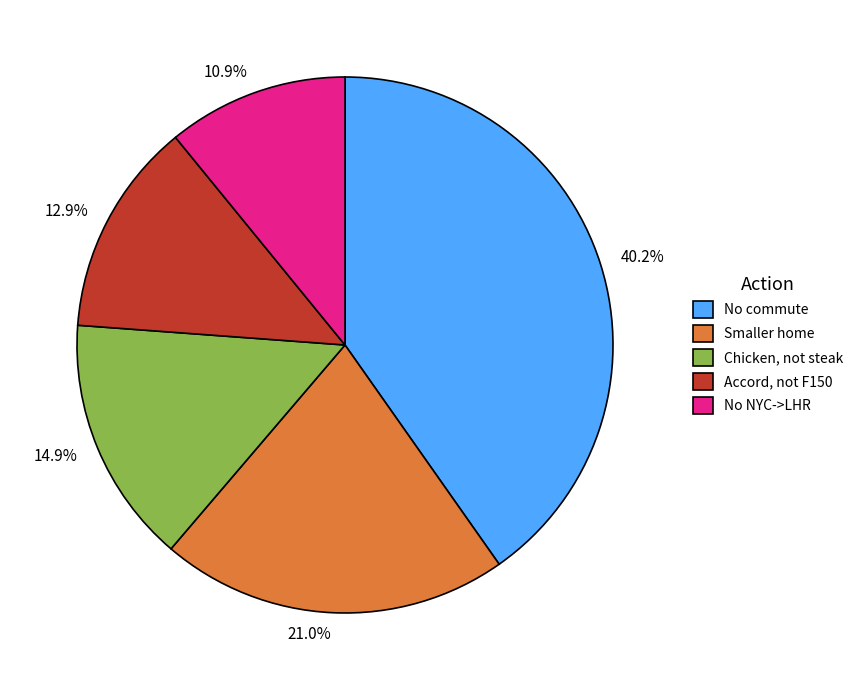

Does any single category account for the majority?

No